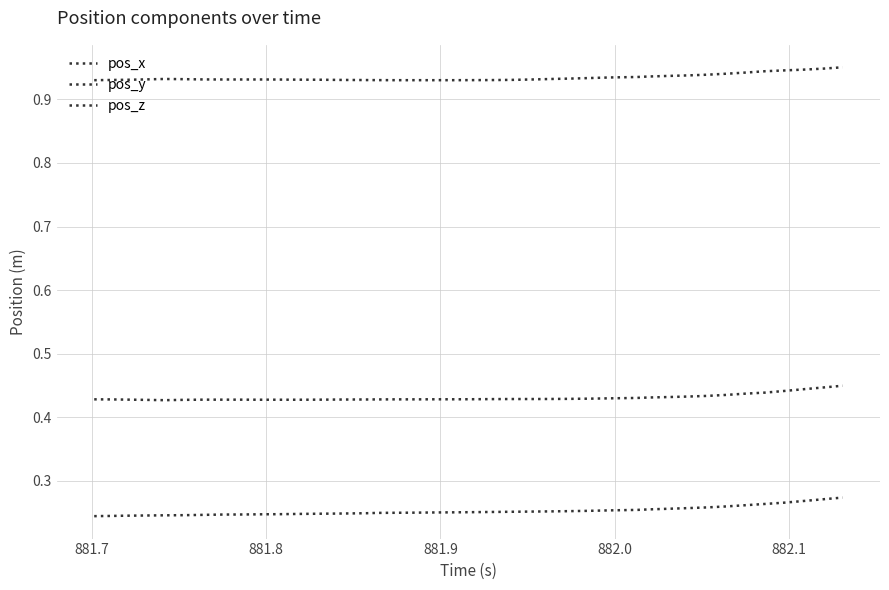

How many lines are shown in the chart?

3